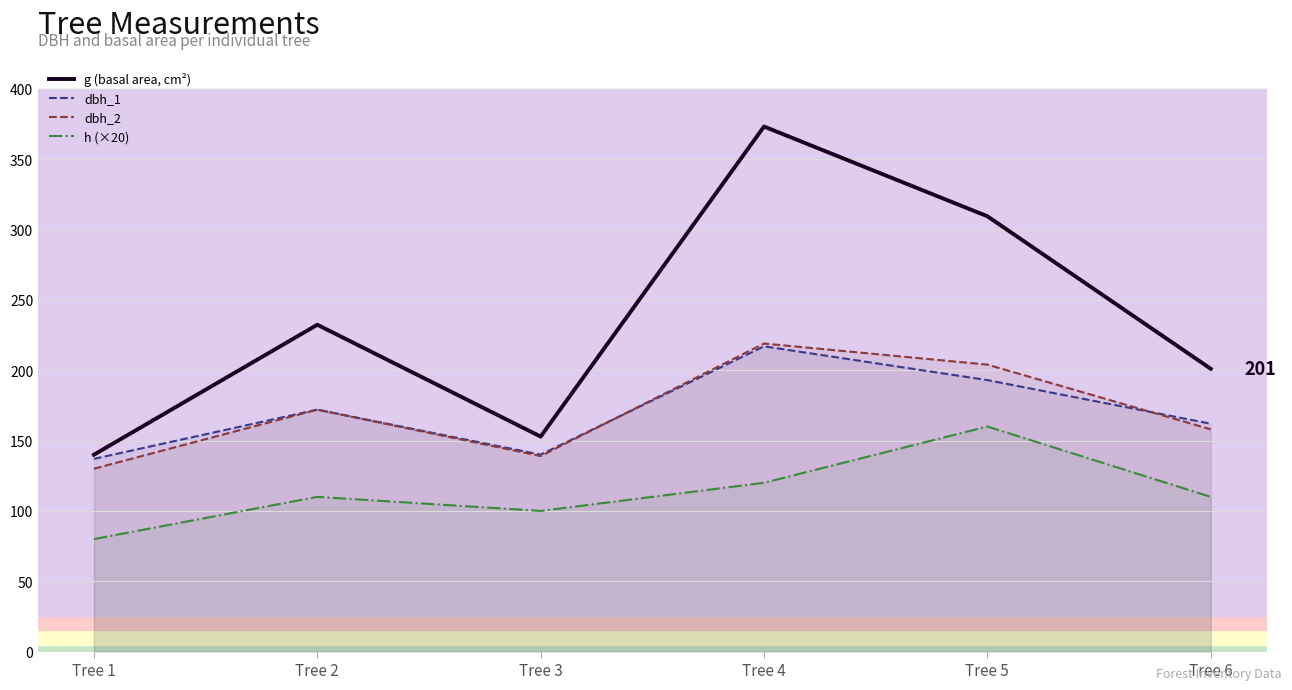

Reading left to right, transcribe all the data shown in this chart.

g (basal area, cm²): Tree 1=140.0	Tree 2=232.3	Tree 3=152.8	Tree 4=373.2	Tree 5=309.5	Tree 6=201.1
dbh_1: Tree 1=137.0	Tree 2=172.0	Tree 3=140.0	Tree 4=217.0	Tree 5=193.0	Tree 6=162.0
dbh_2: Tree 1=130.0	Tree 2=172.0	Tree 3=139.0	Tree 4=219.0	Tree 5=204.0	Tree 6=158.0
h (×20): Tree 1=80.0	Tree 2=110.0	Tree 3=100.0	Tree 4=120.0	Tree 5=160.0	Tree 6=110.0